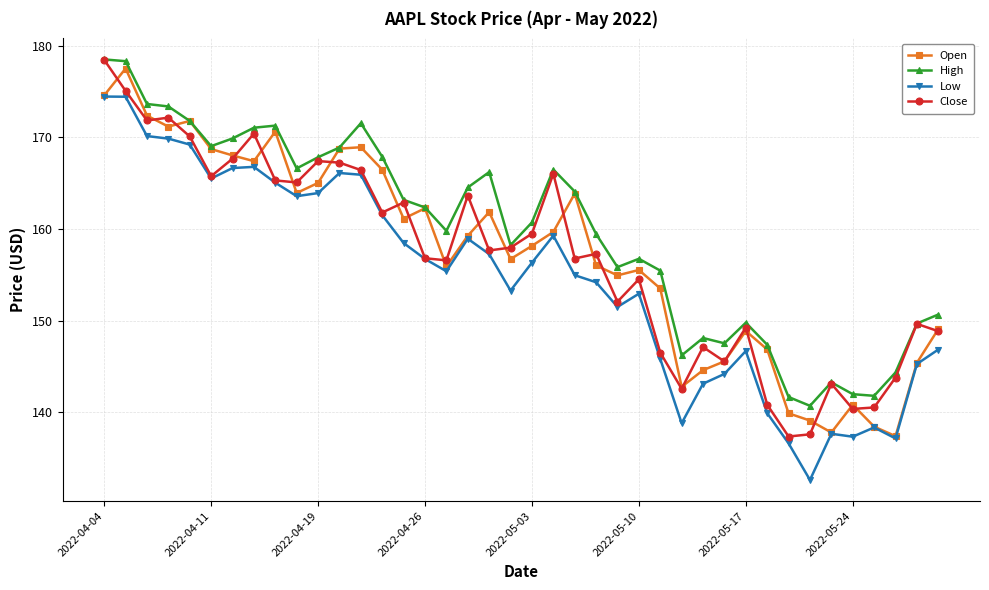

True or false: High has more than 2 points higher than both neighbors.

True